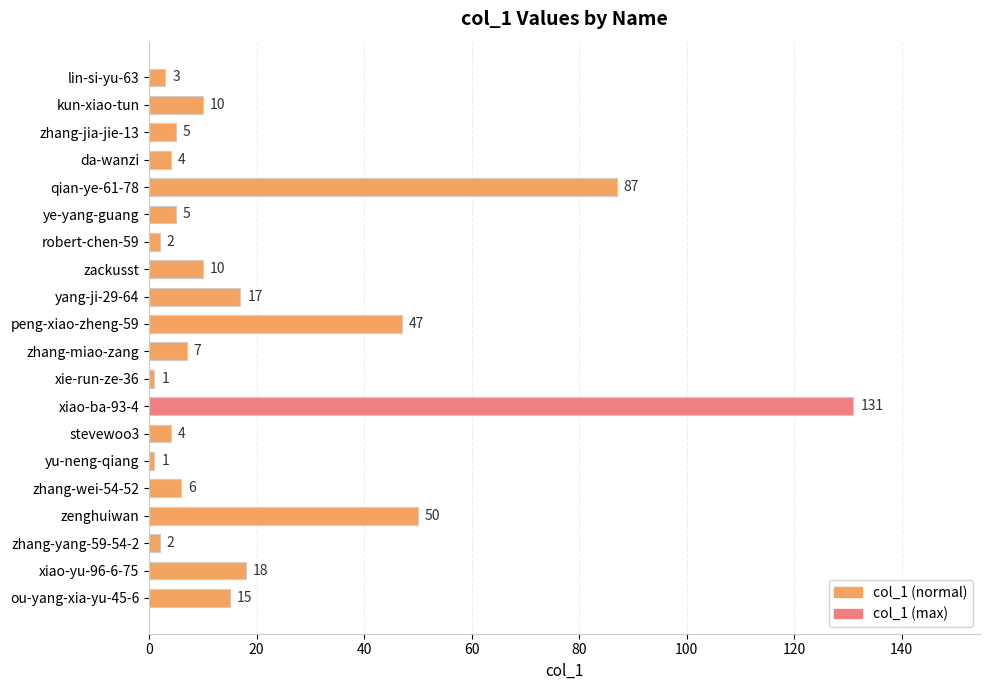

What is the difference between the values at yu-neng-qiang and stevewoo3?

3